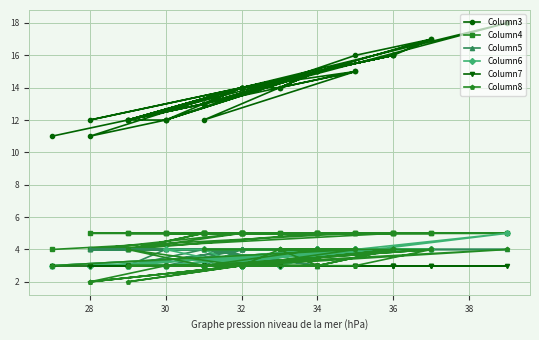

At which category does Column4 reach its first local valley?

38